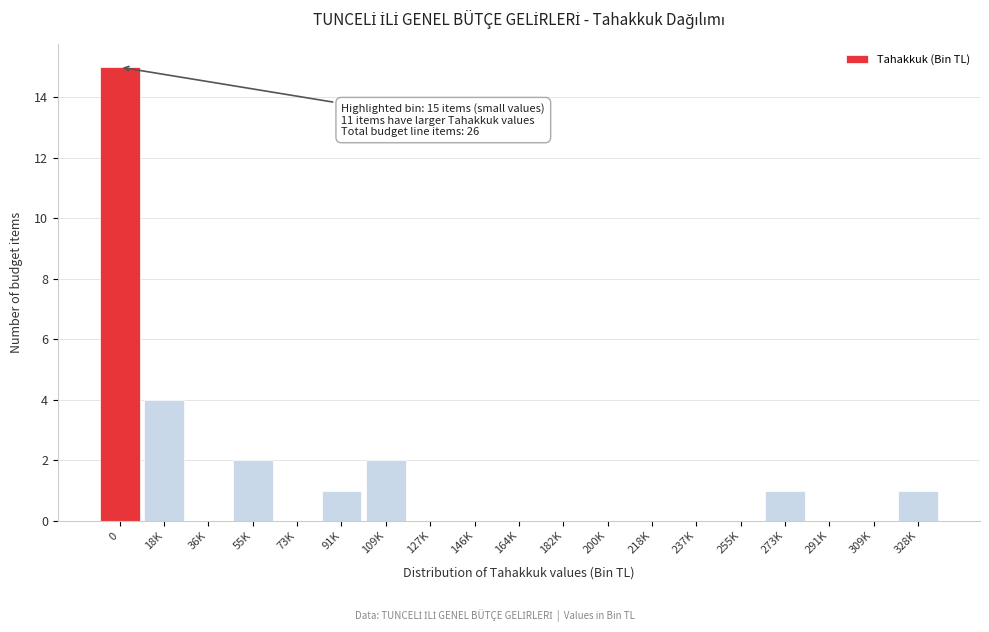

Reading right to left, list all the values displayed in this chart.

328K=1	309K=0	291K=0	273K=1	255K=0	237K=0	218K=0	200K=0	182K=0	164K=0	146K=0	127K=0	109K=2	91K=1	73K=0	55K=2	36K=0	18K=4	0=15